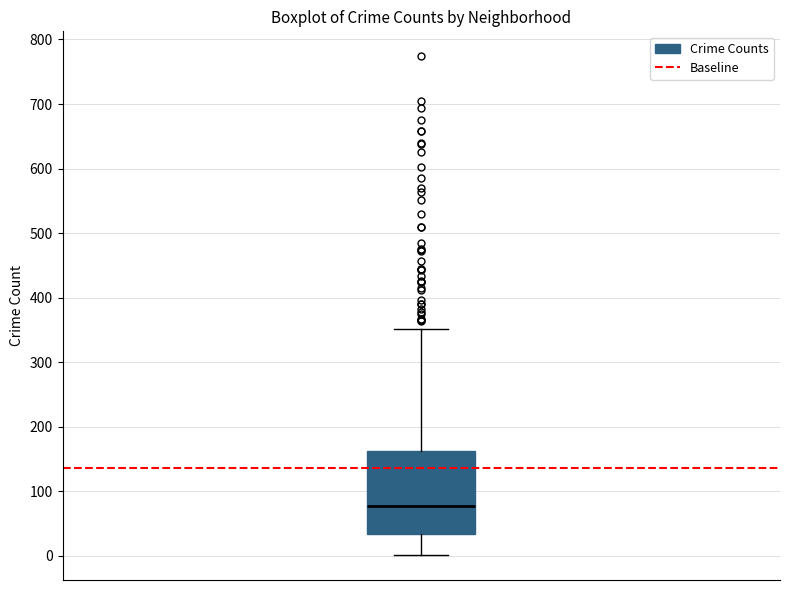

Read this box plot against the y-axis: the position of the median line, the range covered by the box, and the ends of both whiskers. The values are not printed on the chart, so give them approximately, as read against the axis.

median 80, box 30 to 160, whiskers 0 to 350